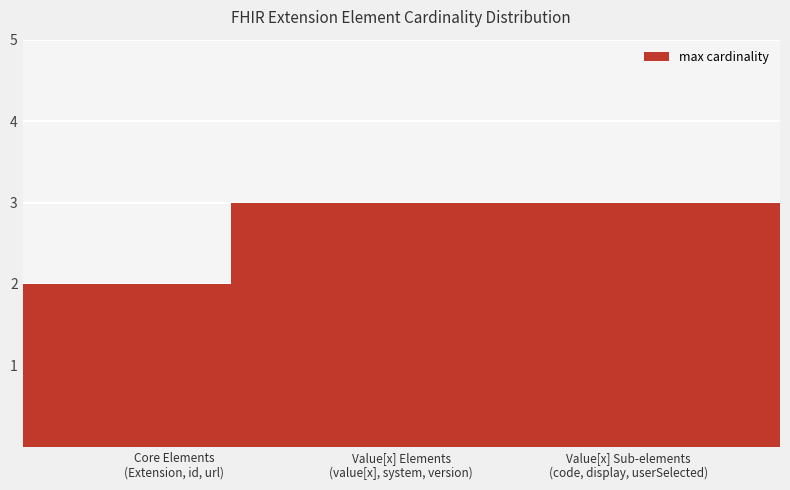

Reading left to right, transcribe all the data shown in this chart.

2	3	3